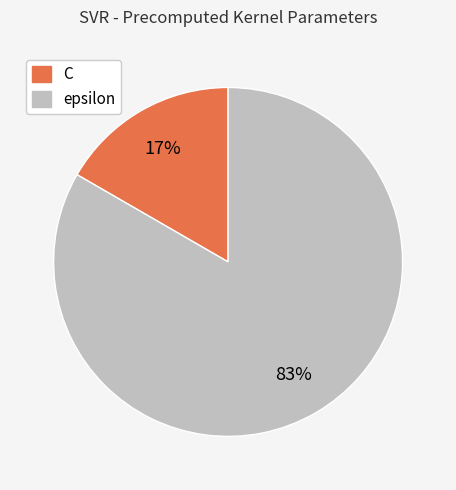

Between epsilon and C, which is larger?

epsilon